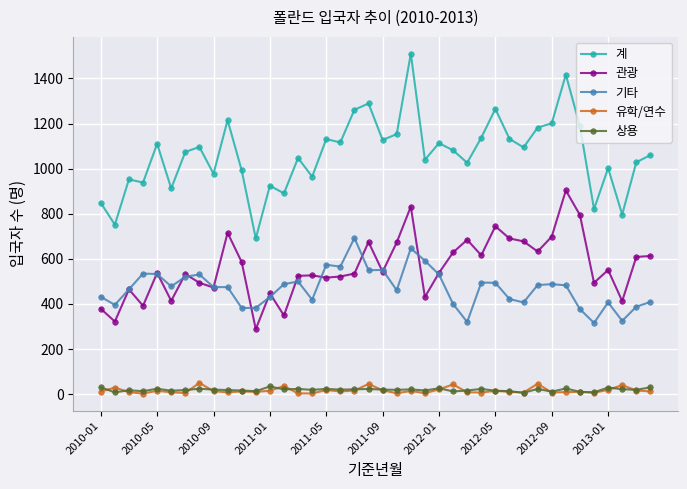

Which series has the widest spread of values?

계